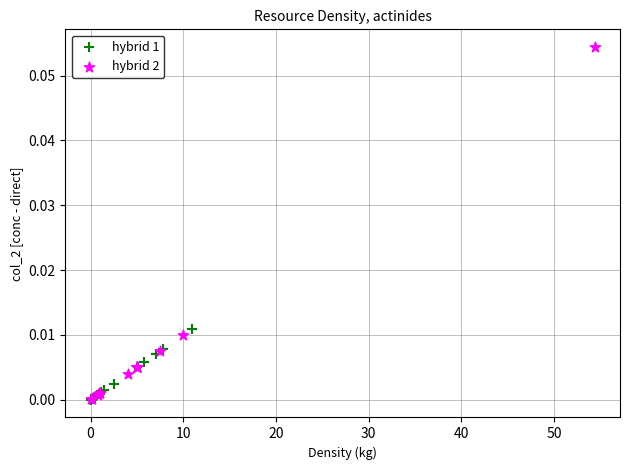

Which series contains the highest Y value?

hybrid 2